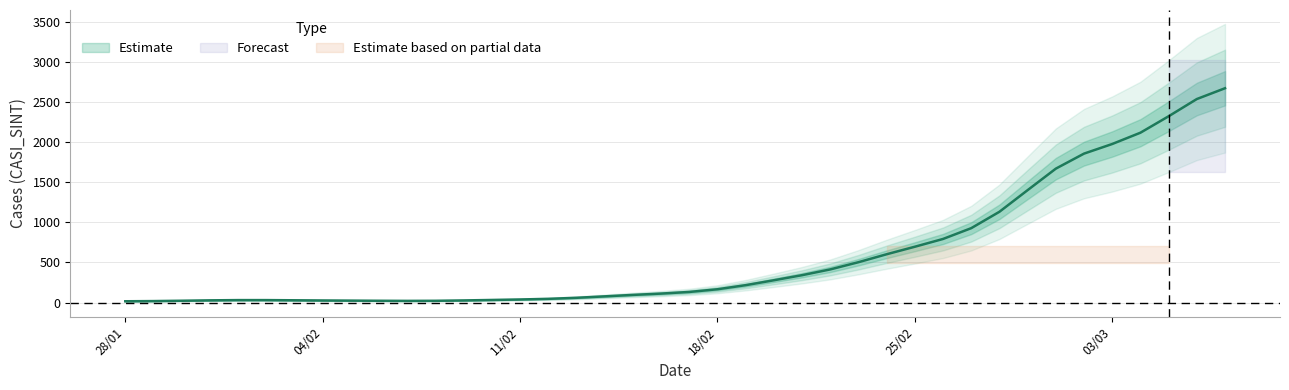

How many lines are shown in the chart?

1